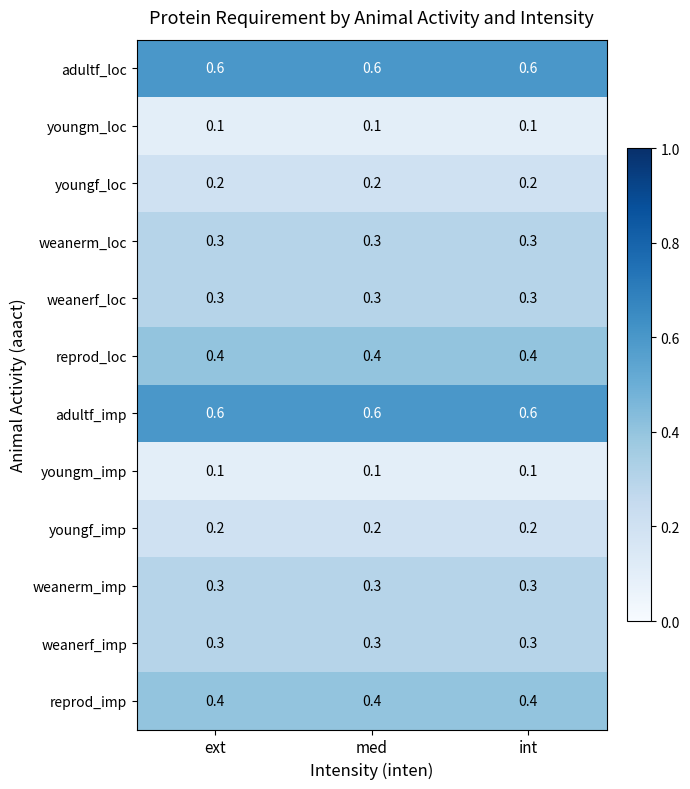

At how many categories does at least one series exceed 0?

3